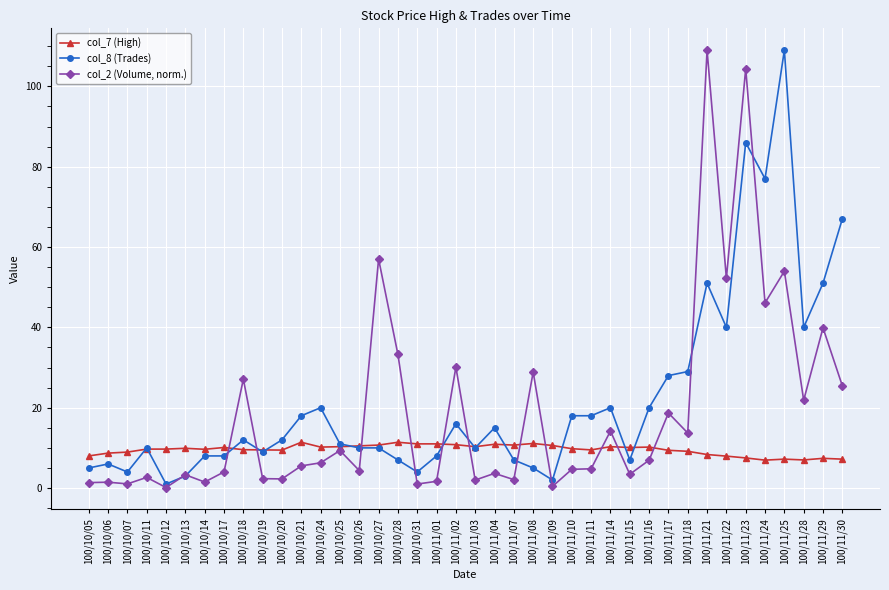

Between 100/11/03 and 100/11/11, which series saw the biggest shift?

col_8 (Trades)